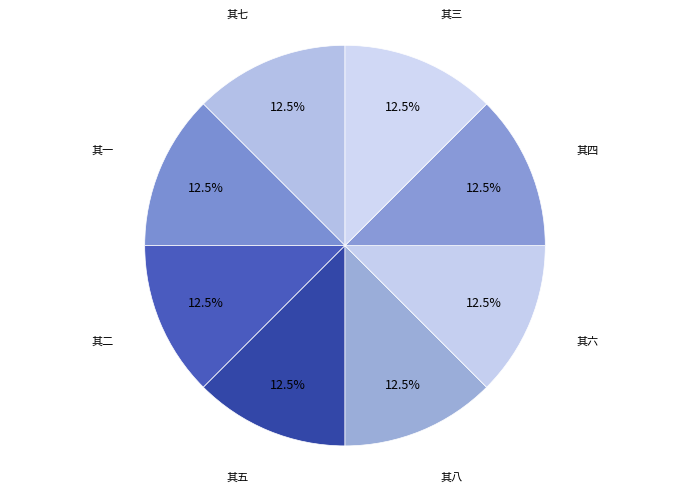

What is the largest slice in the pie chart?

其八